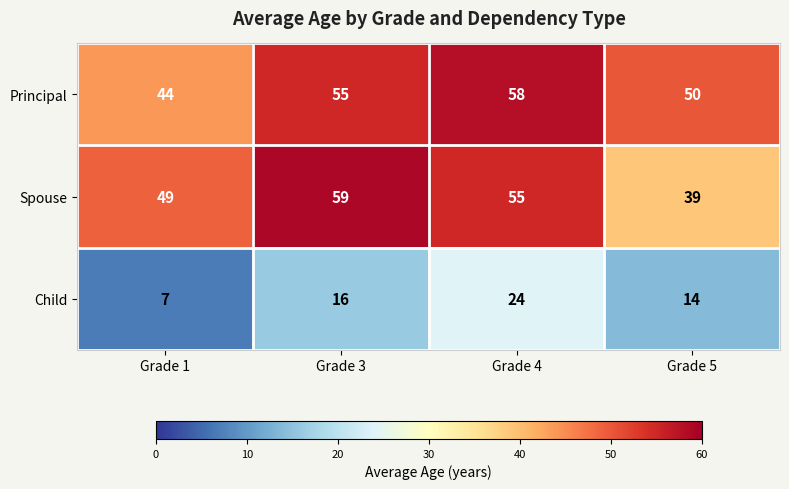

Rank the series by their maximum value, from lowest to highest.

Child, Principal, Spouse